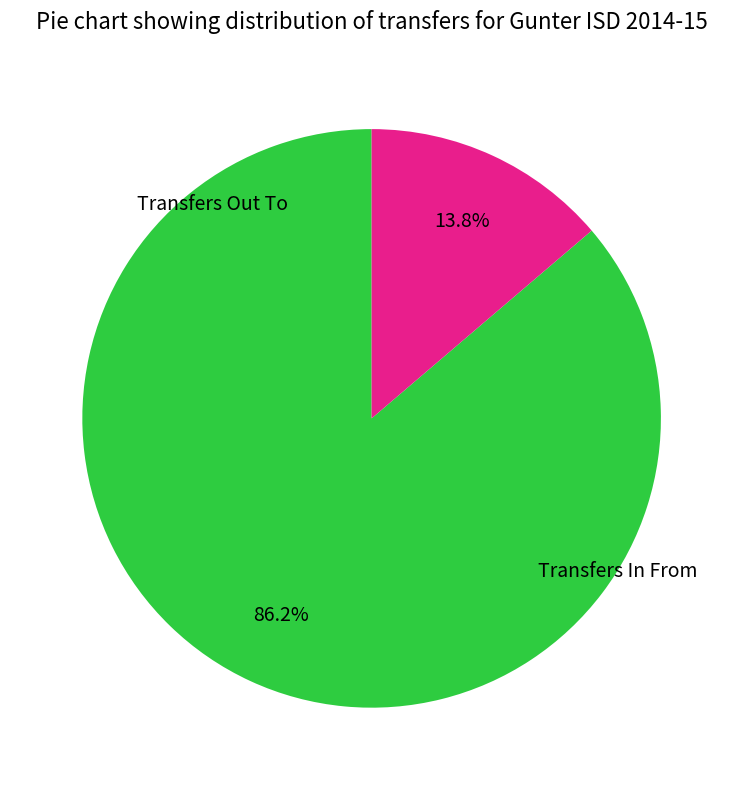

Does any single category account for the majority?

Yes